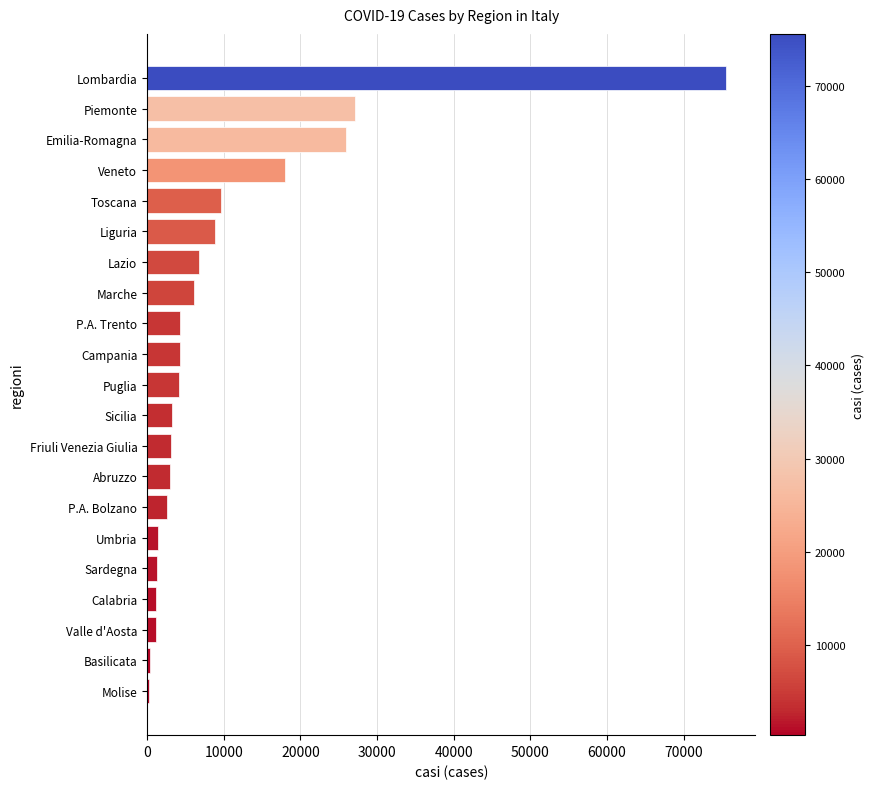

Where is the data nearest to the value 37946?

Piemonte